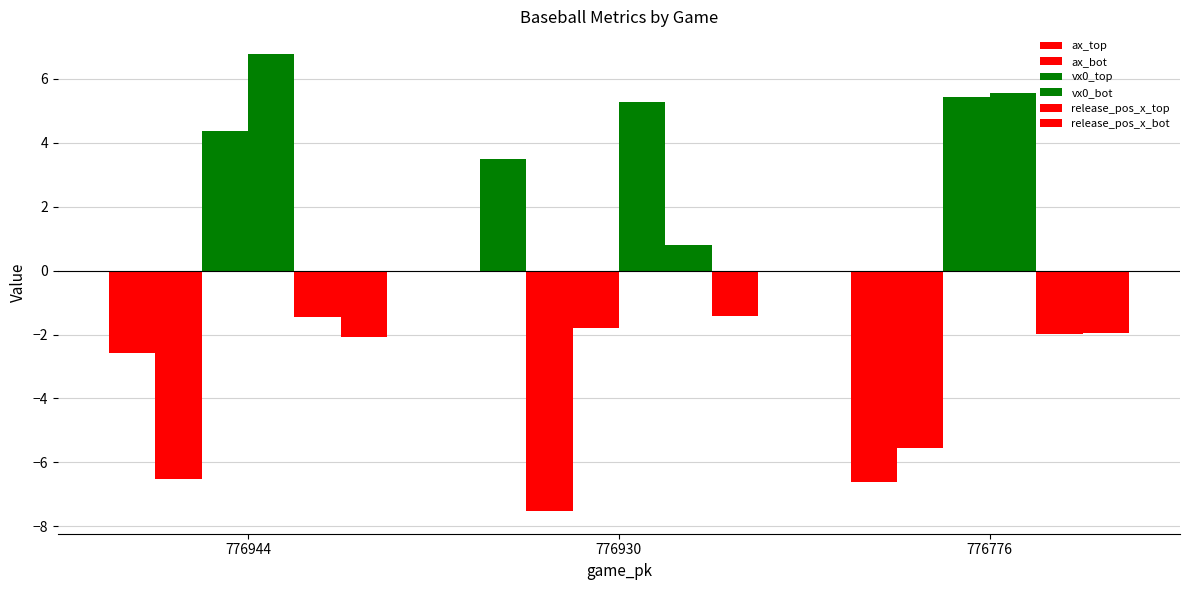

What is the total value across all series at 776944?

-1.5